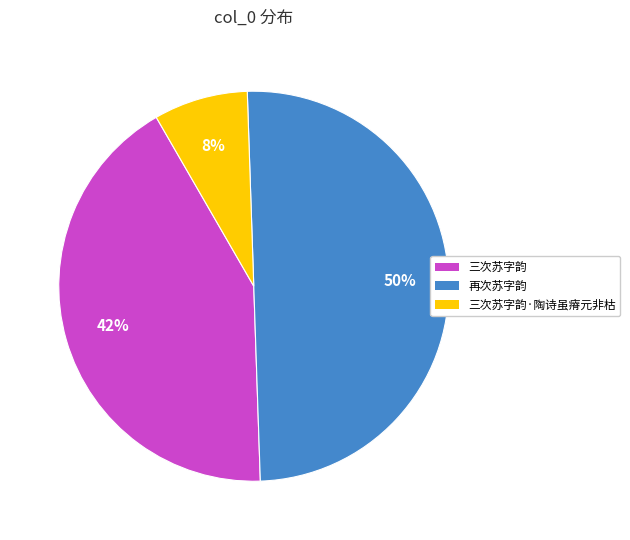

Between 三次苏字韵·陶诗虽瘠元非枯 and 三次苏字韵, which is larger?

三次苏字韵